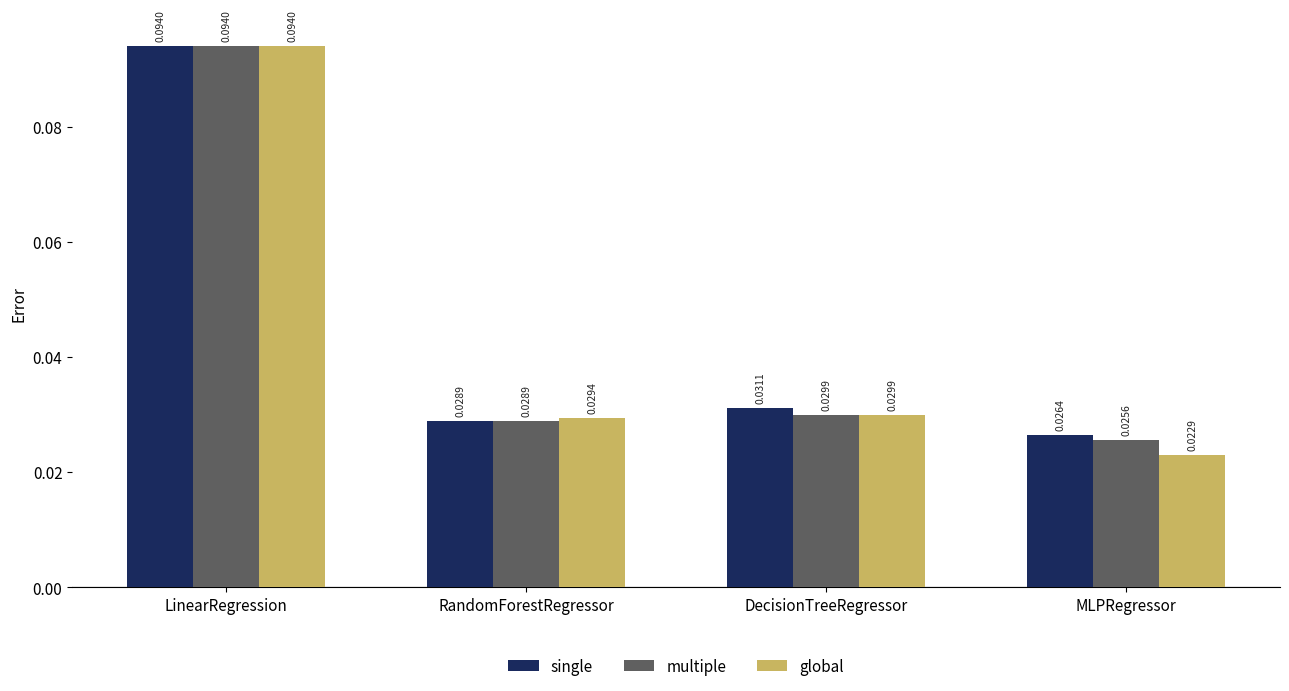

Does the chart contain stacked bars?

No